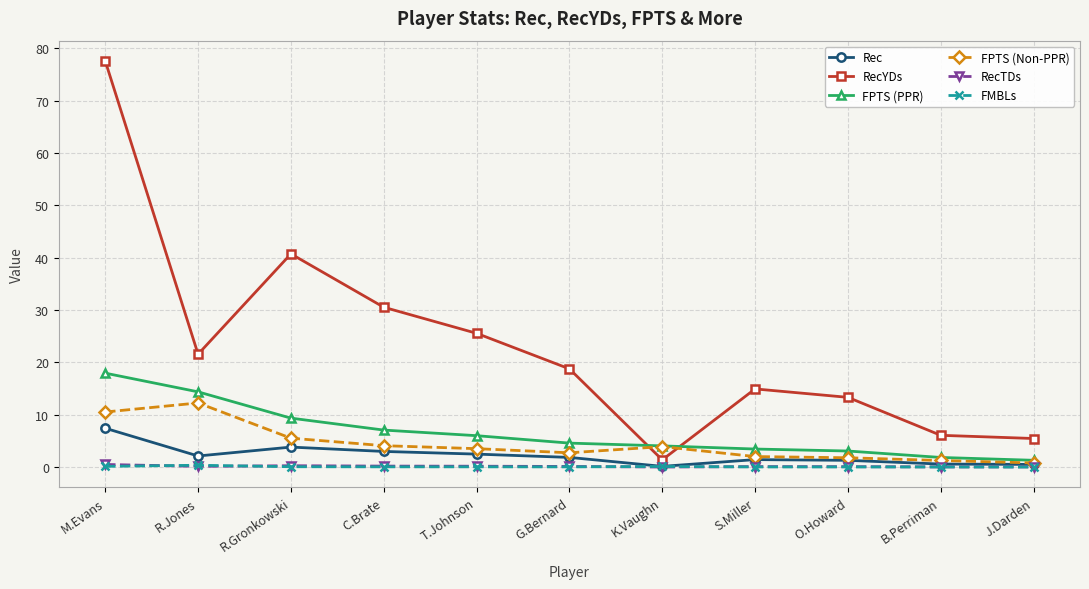

True or false: FPTS (PPR) and FMBLs cross at least once.

False